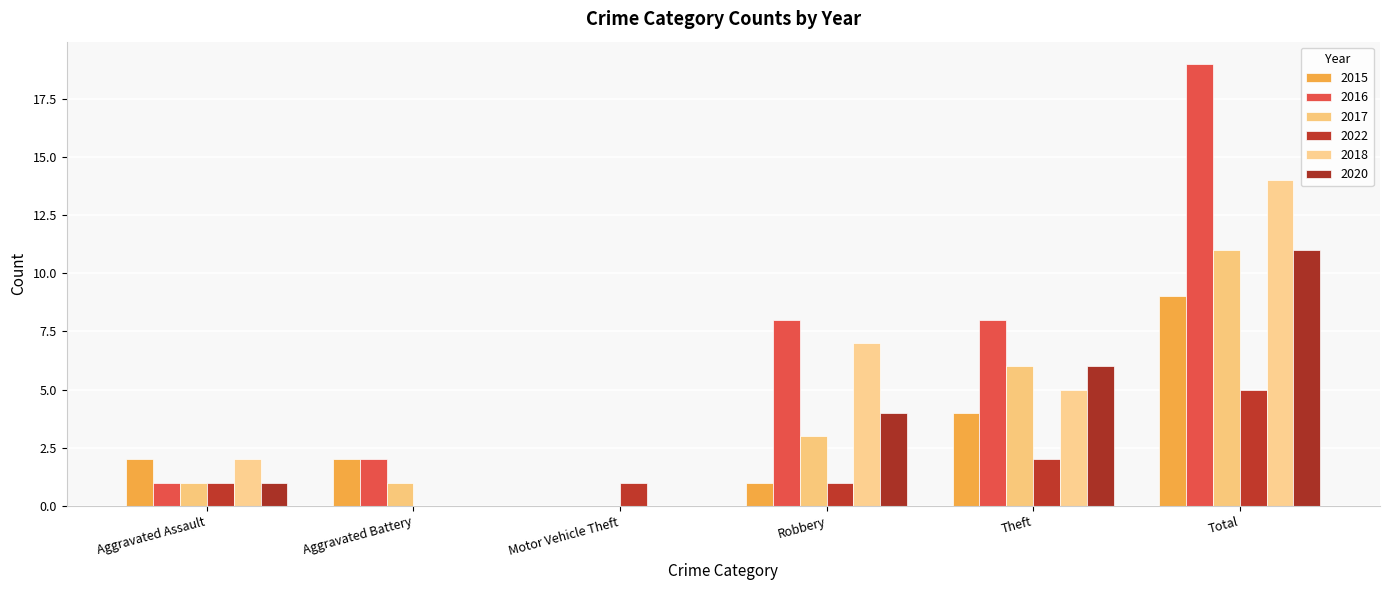

Which series changed the most between Aggravated Battery and Motor Vehicle Theft?

2015